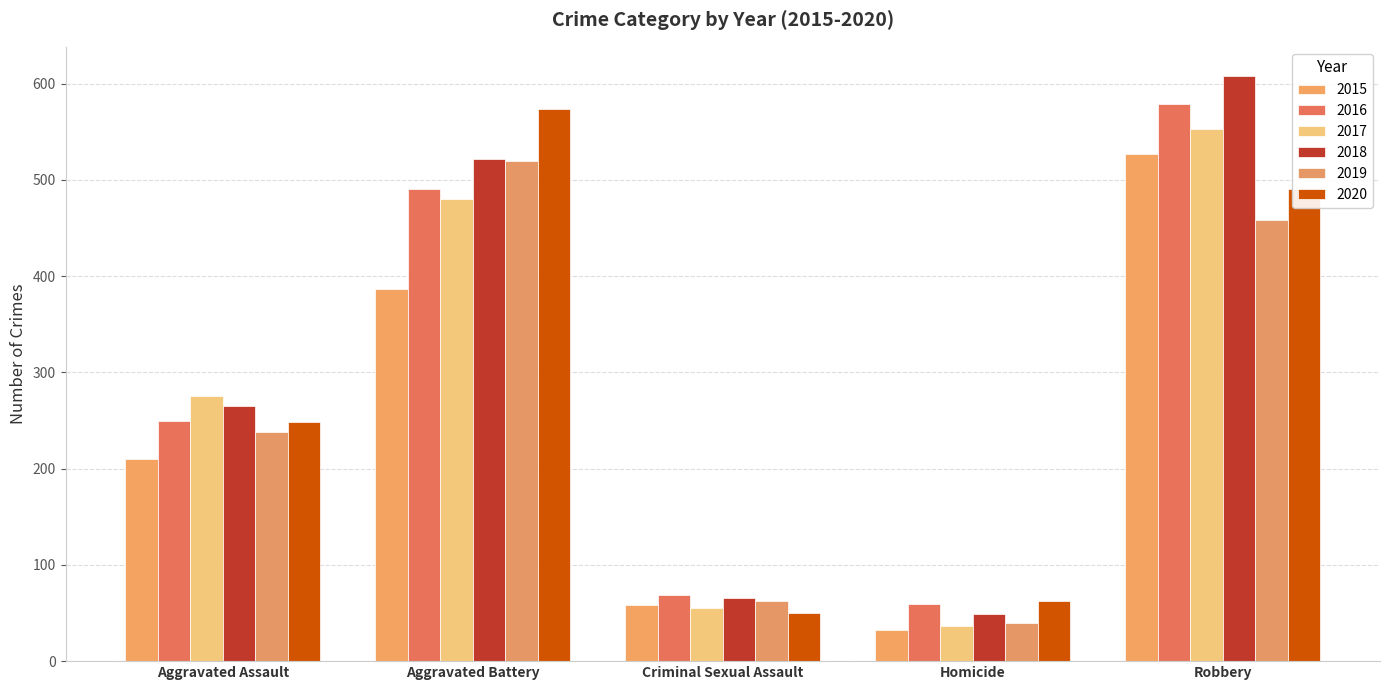

At which label is 2020 closest to 312?

Aggravated Assault